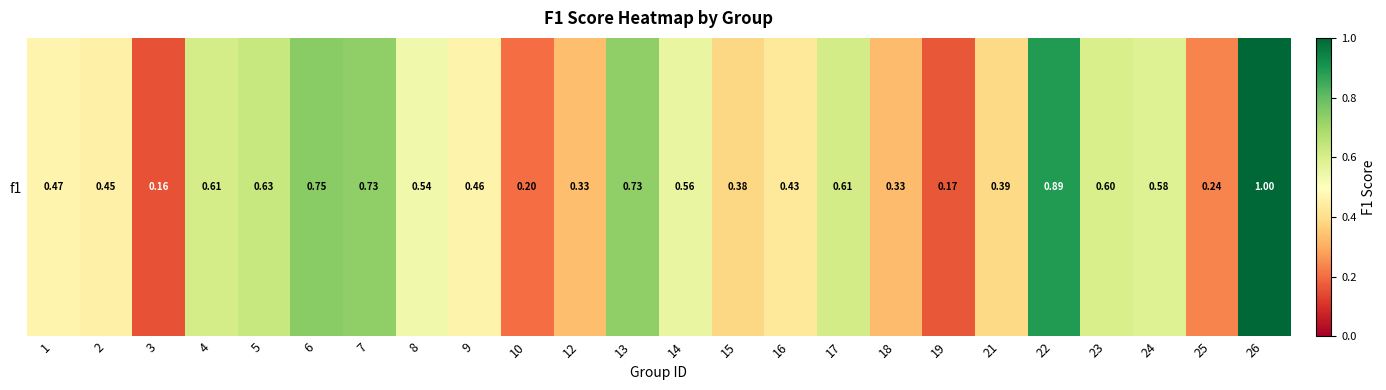

The value at 12 is 0.4. True or false?

False